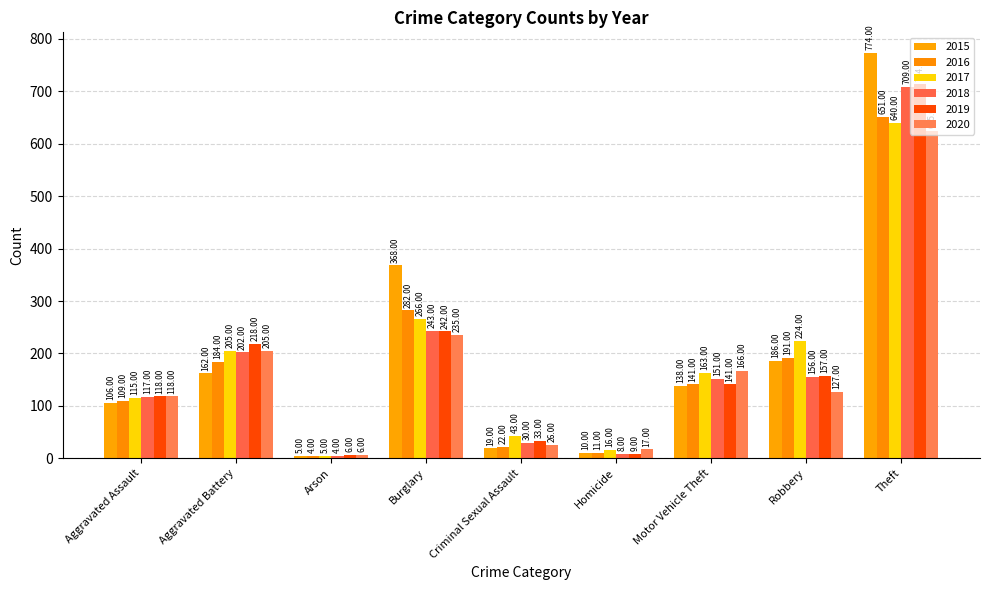

What is the sum of all 2015 values?

1768